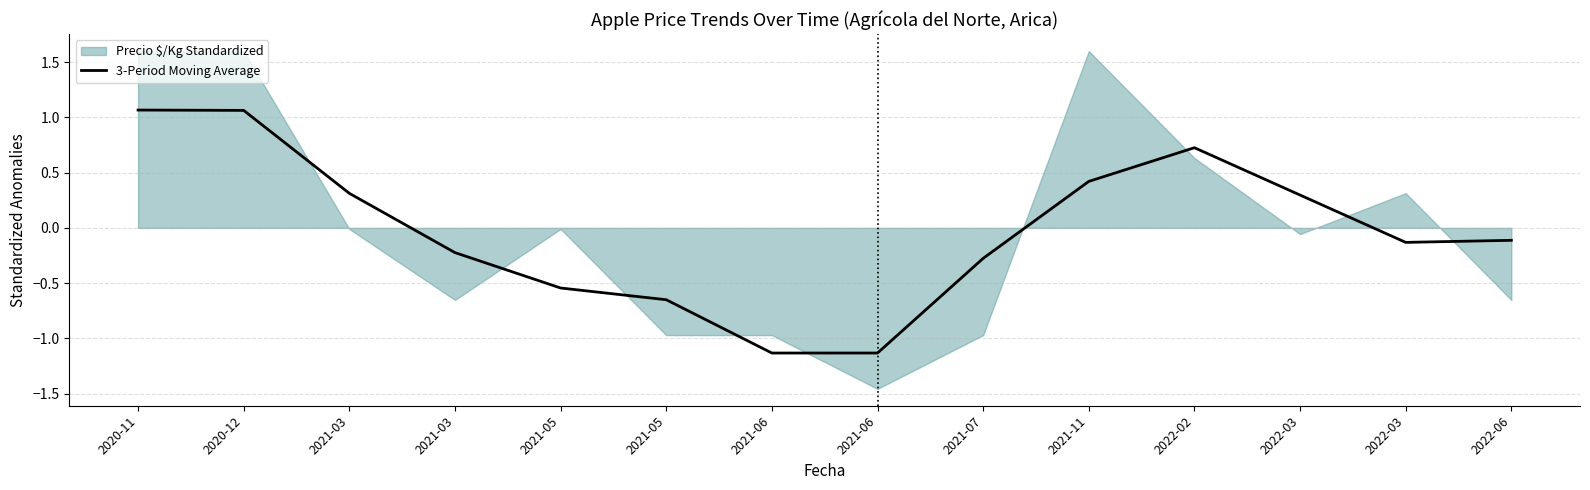

Reading right to left, extract all data points from this chart.

2022-06=-0.1	2022-03=-0.1	2022-03=0.3	2022-02=0.7	2021-11=0.4	2021-07=-0.3	2021-06=-1.1	2021-06=-1.1	2021-05=-0.7	2021-05=-0.5	2021-03=-0.2	2021-03=0.3	2020-12=1.1	2020-11=1.1